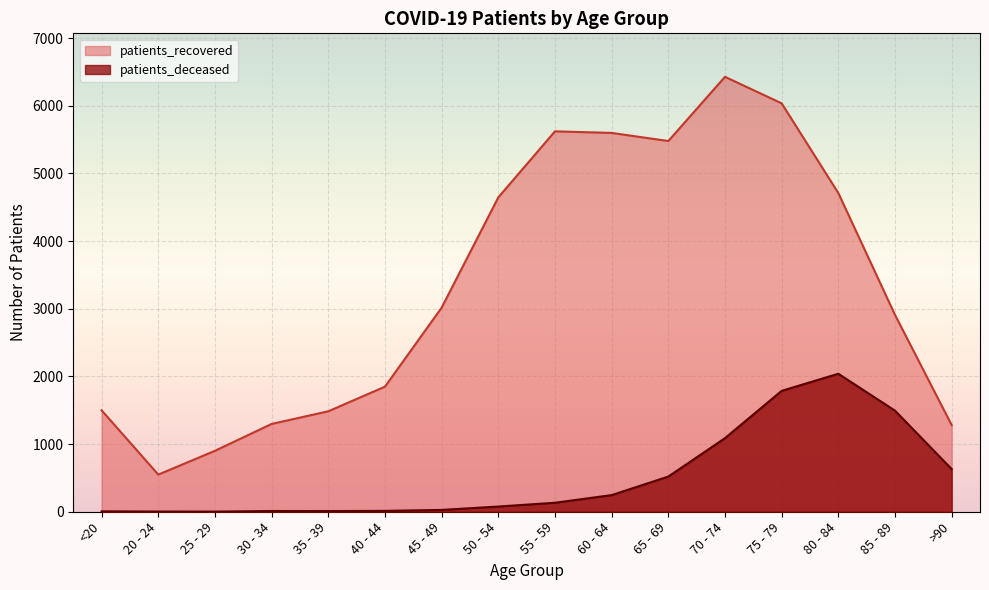

What is the spread (max minus min) of values at 35 - 39?

1475